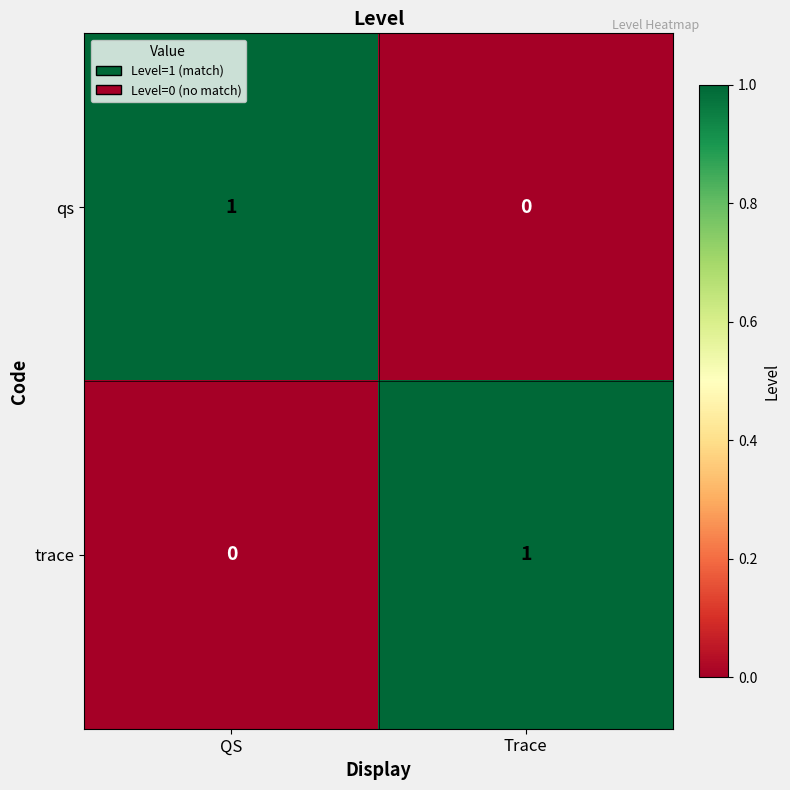

Is the value of qs at Trace greater than the value of trace at Trace?

No